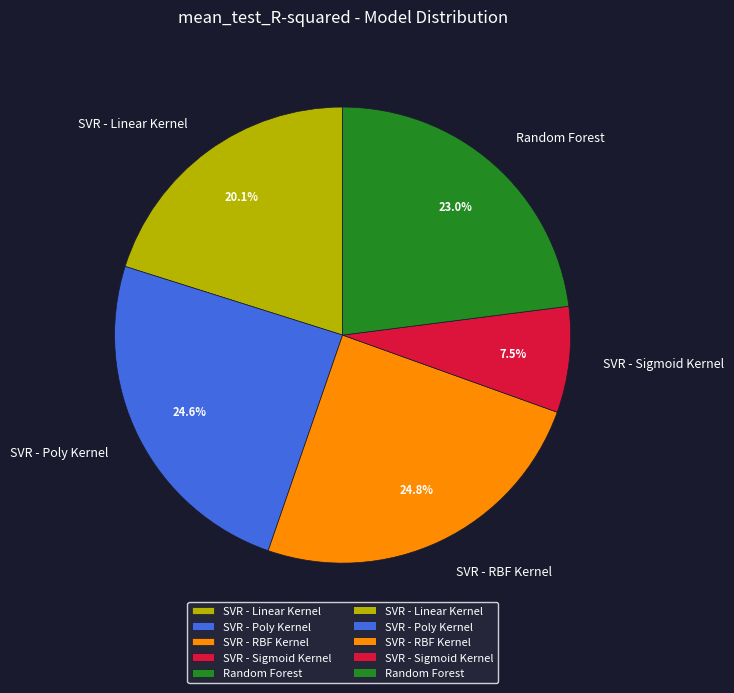

Is it true that Random Forest is 37% of the pie?

False